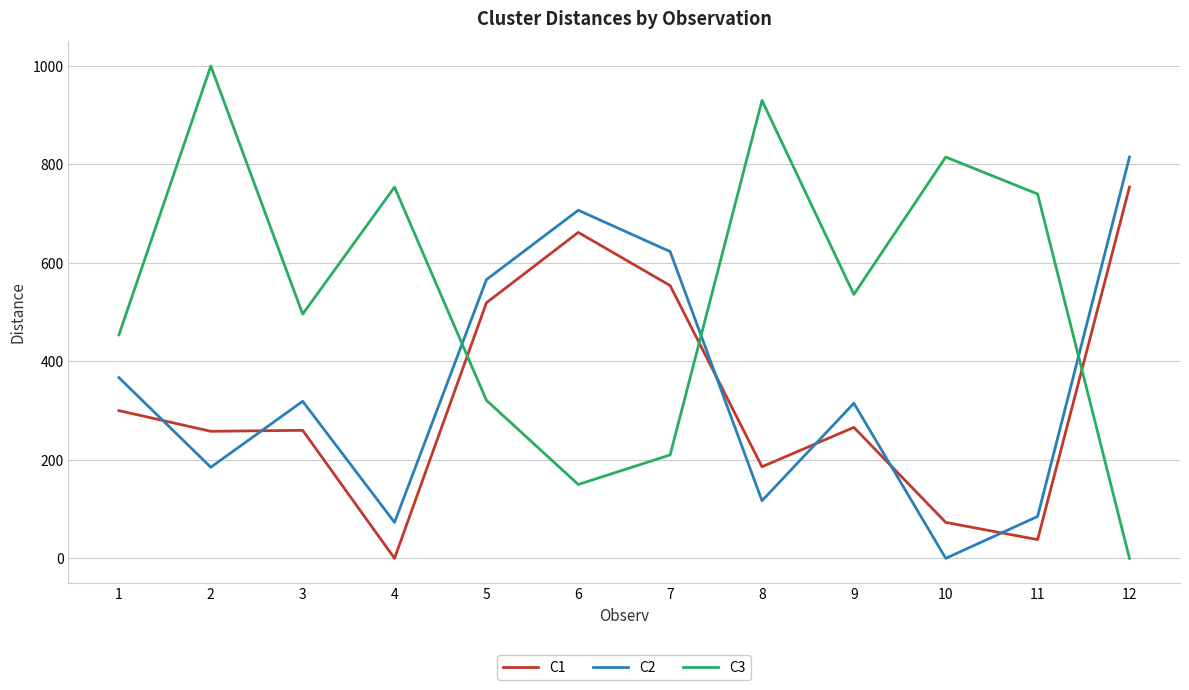

At how many categories does at least one series exceed 510?

10